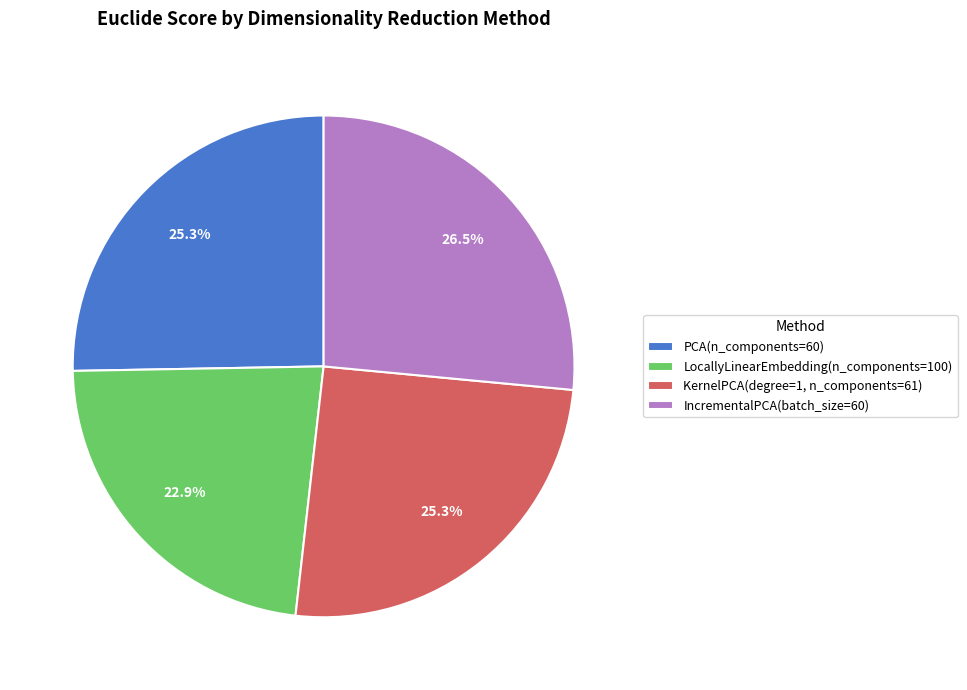

To the nearest percent, what is the difference between the largest and smallest slice percentages?

4%